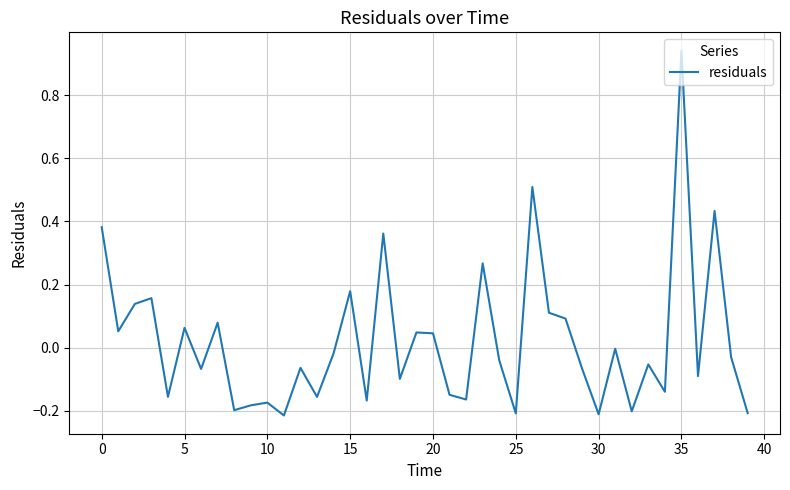

What is the difference between the maximum and minimum values?

1.2